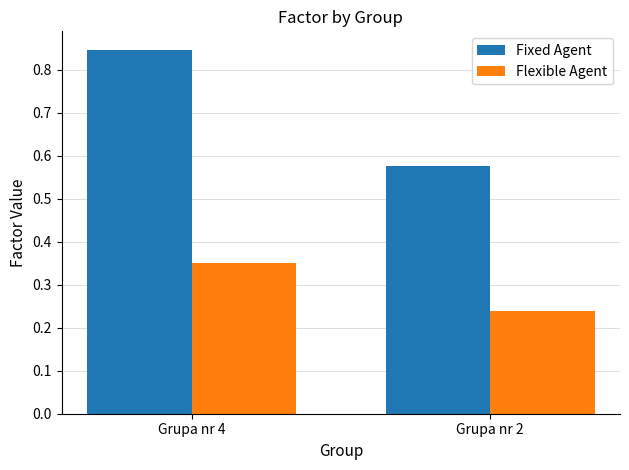

Which category has the lowest value in the Flexible Agent series?

Grupa nr 2